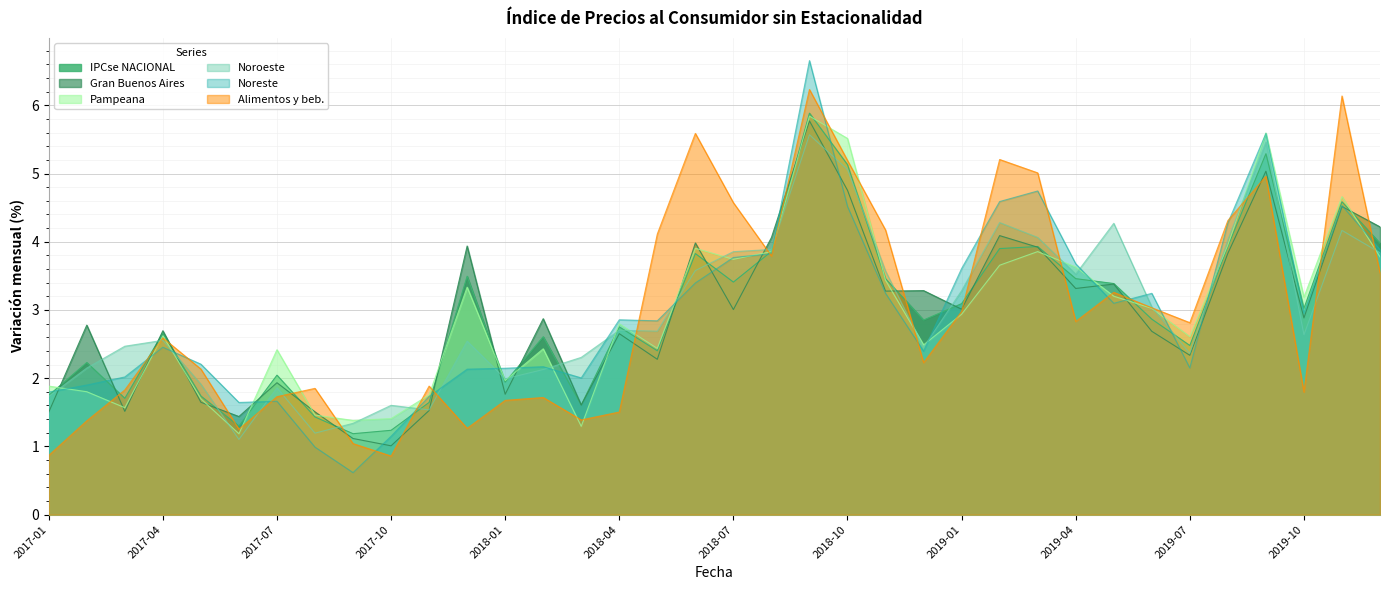

At 2018-11, list the series in order from largest to smallest.

Alimentos y beb., Noroeste, IPCse NACIONAL, Pampeana, Gran Buenos Aires, Noreste